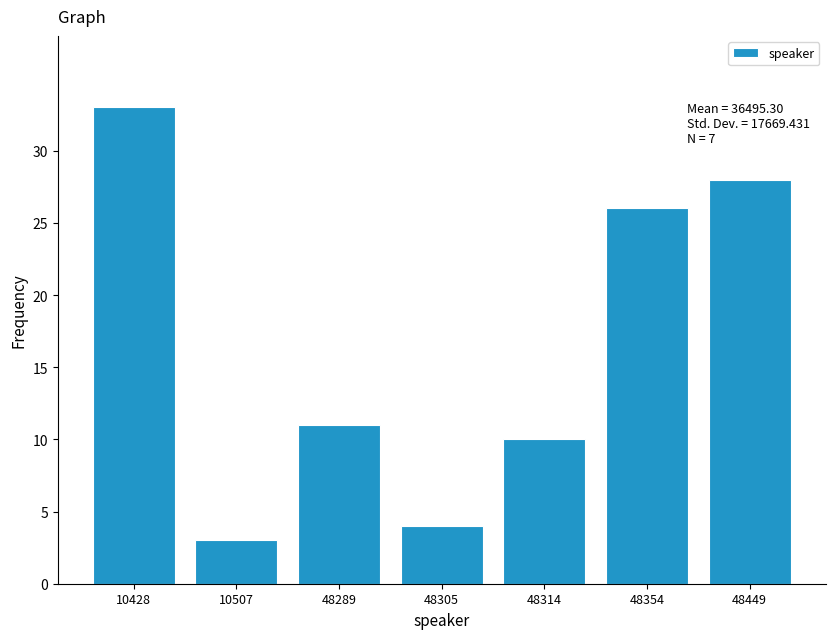

Reading right to left, extract all data points from this chart.

28	26	10	4	11	3	33